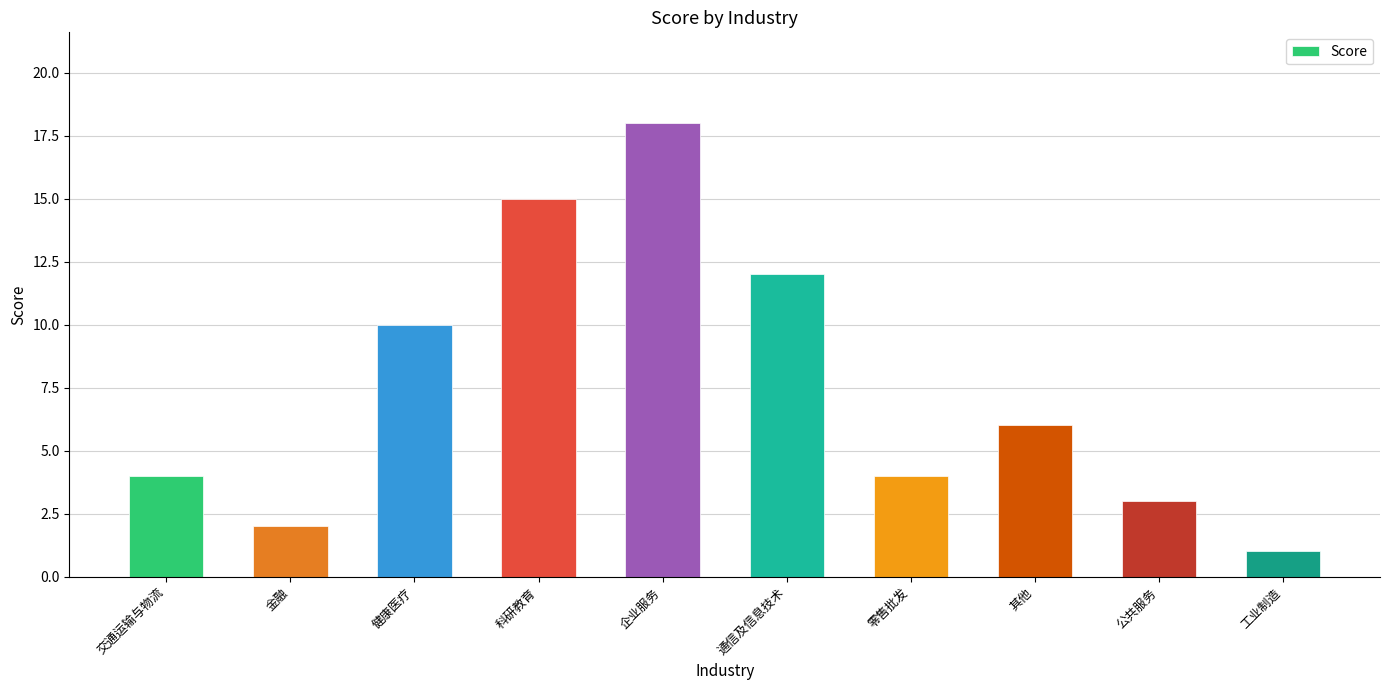

At which label is the value closest to 9?

健康医疗